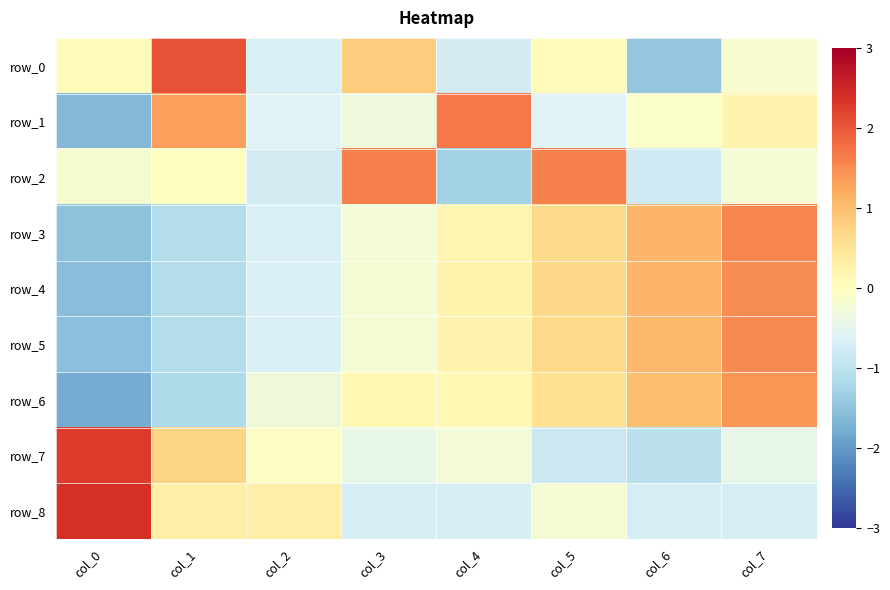

True or false: row_4 has a value of 1.5 at col_7.

True